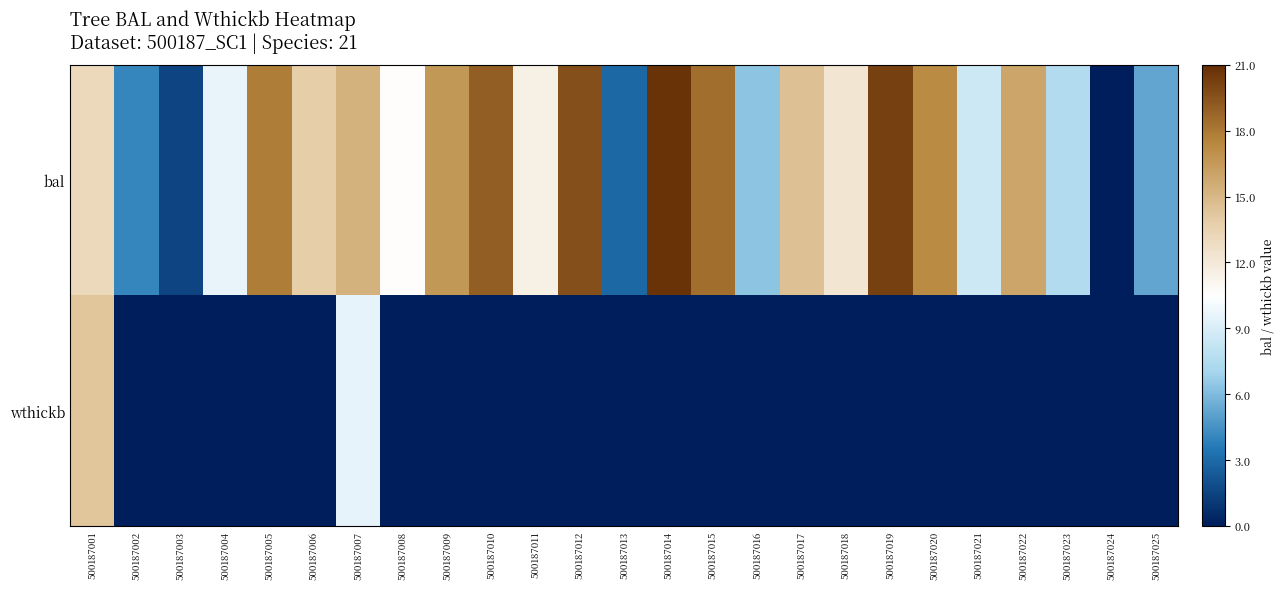

Count the number of data series in this chart.

2